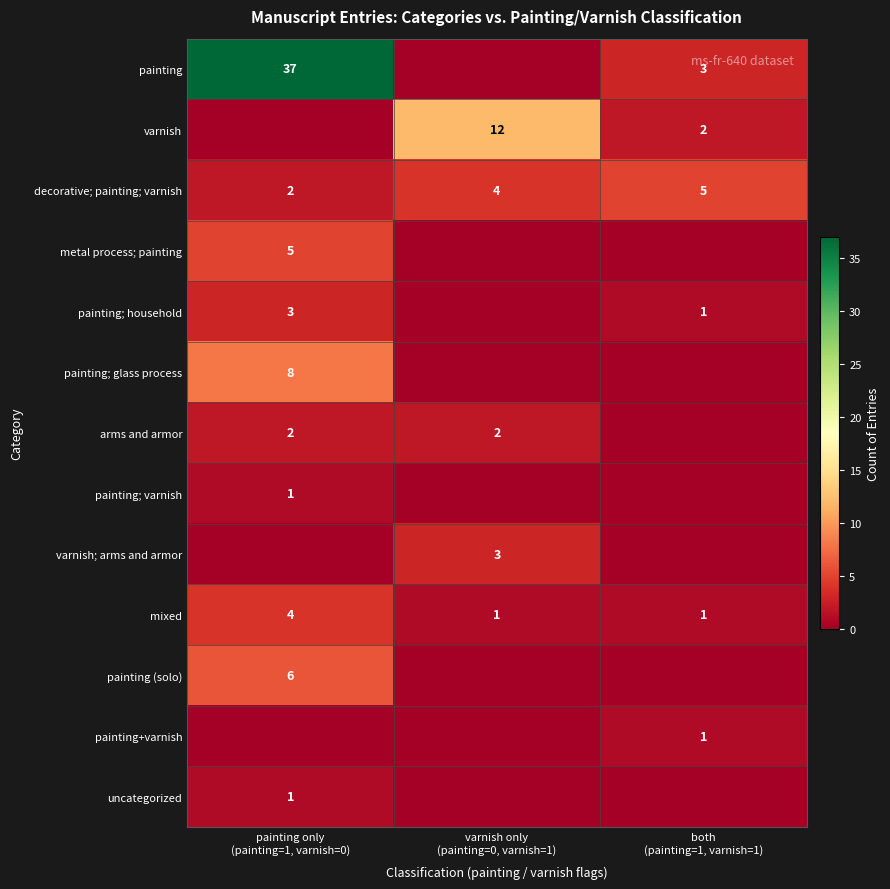

At which category is the sum across all series the highest?

painting only
(painting=1, varnish=0)